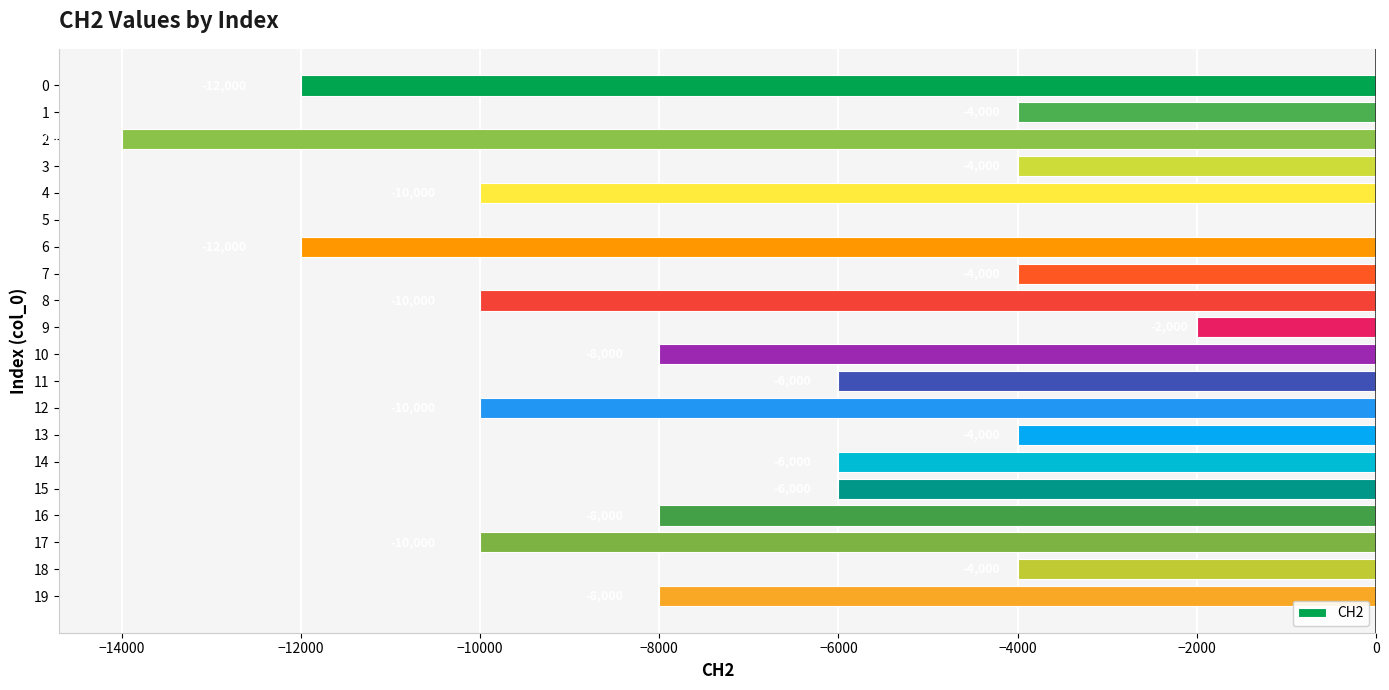

How many values are between -10000 and -4000?

15